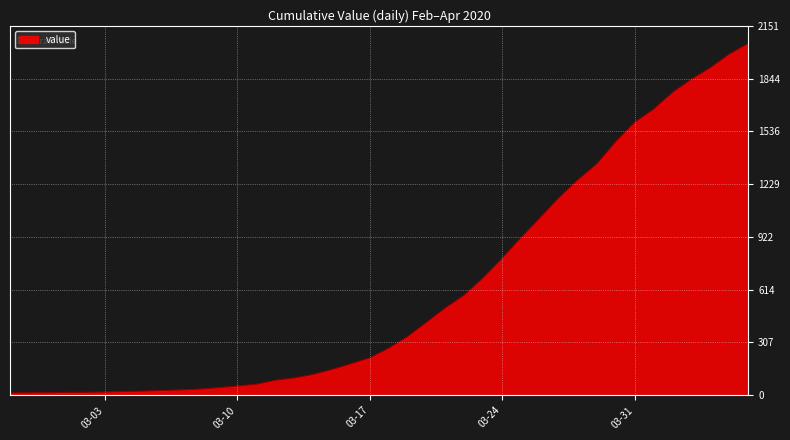

What is the difference between the maximum and minimum values?

2036